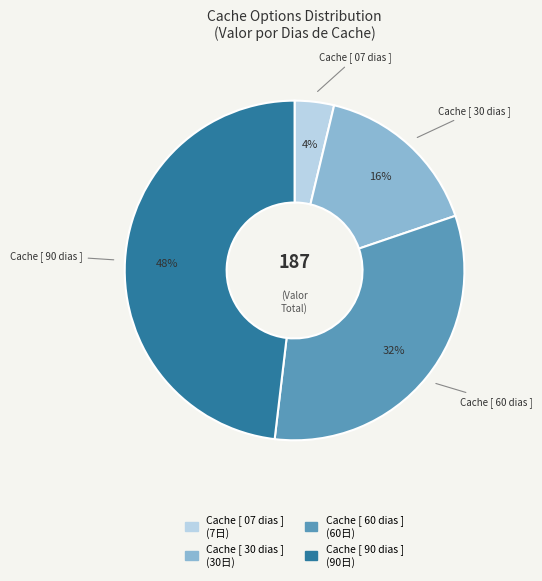

Is it true that Cache [ 60 dias ] is 32% of the pie?

True